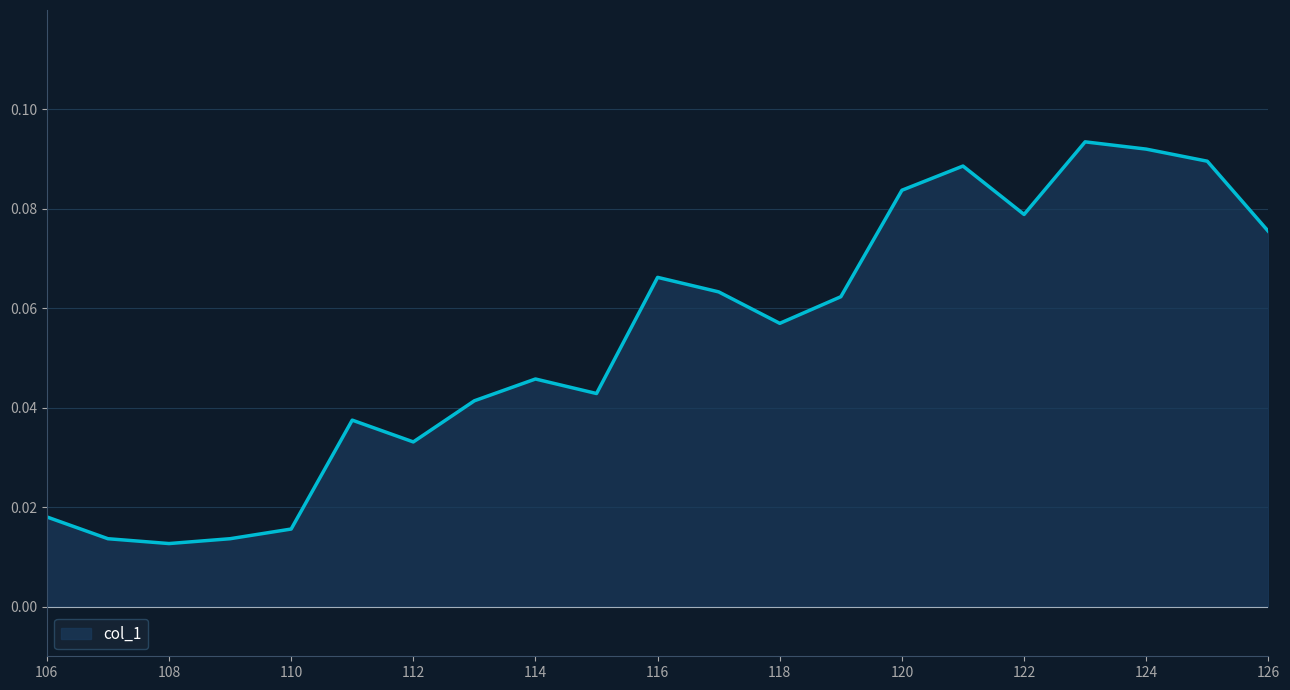

How many points are higher than both their immediate neighbors (excluding endpoints)?

5